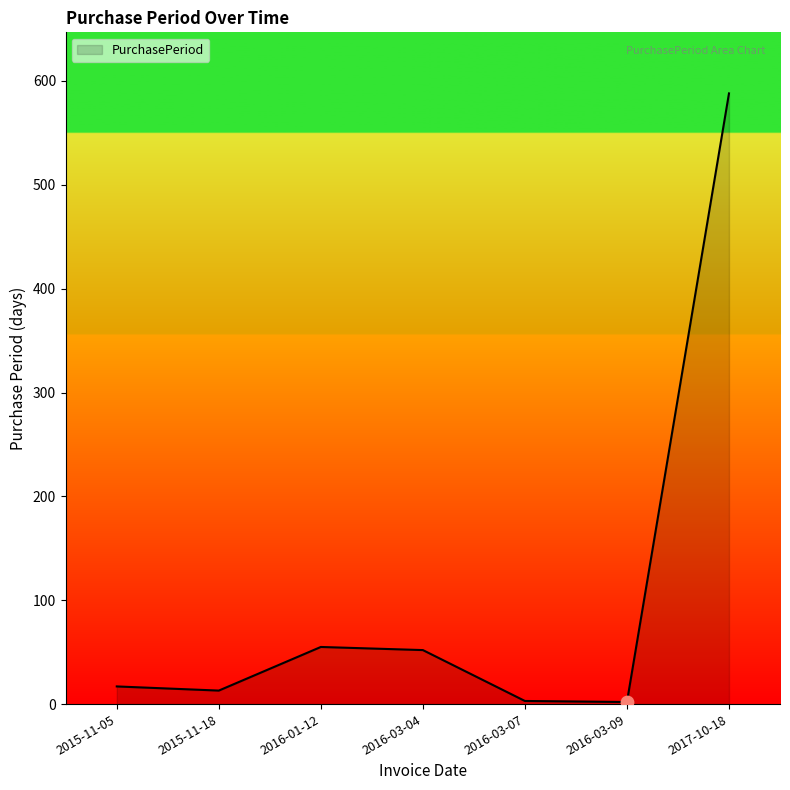

What is the change in value from 2016-01-12 to 2016-03-09?

-53